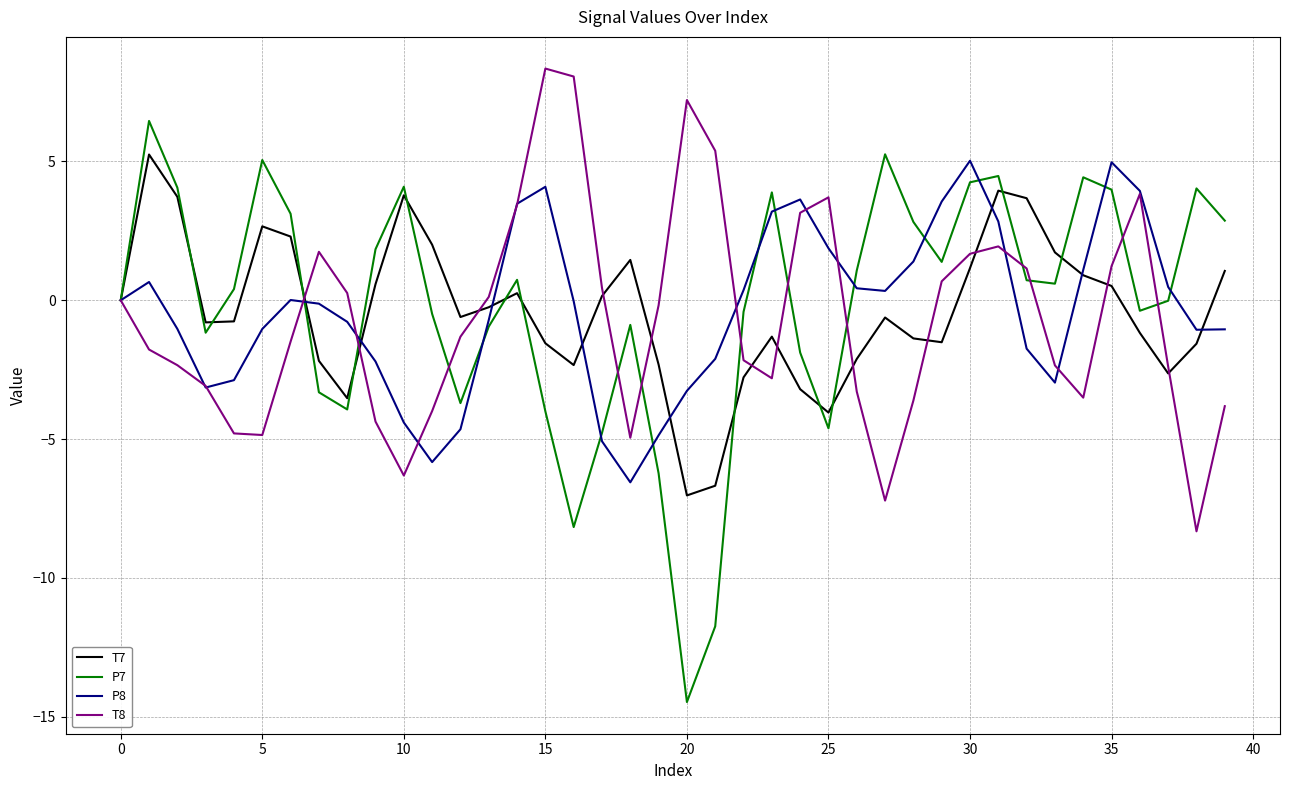

What is the smallest value displayed?

-14.5